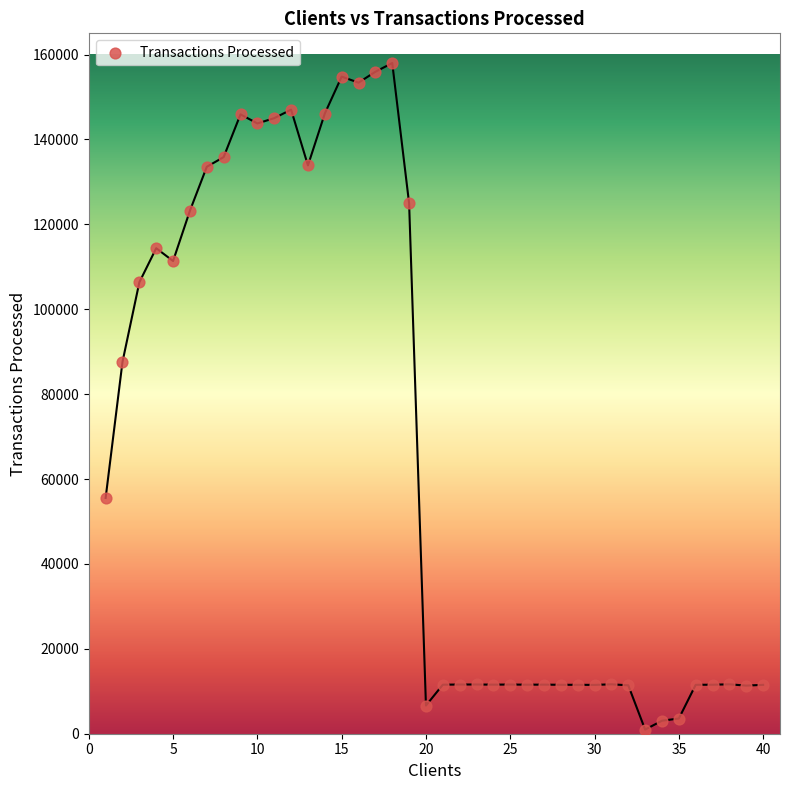

What Y value in the scatter plot is closest to 79487?

87608